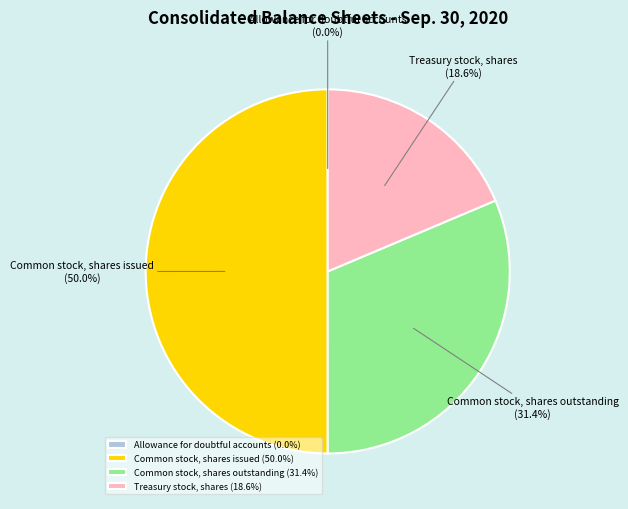

Is it true that Common stock, shares issued is 50% of the pie?

True